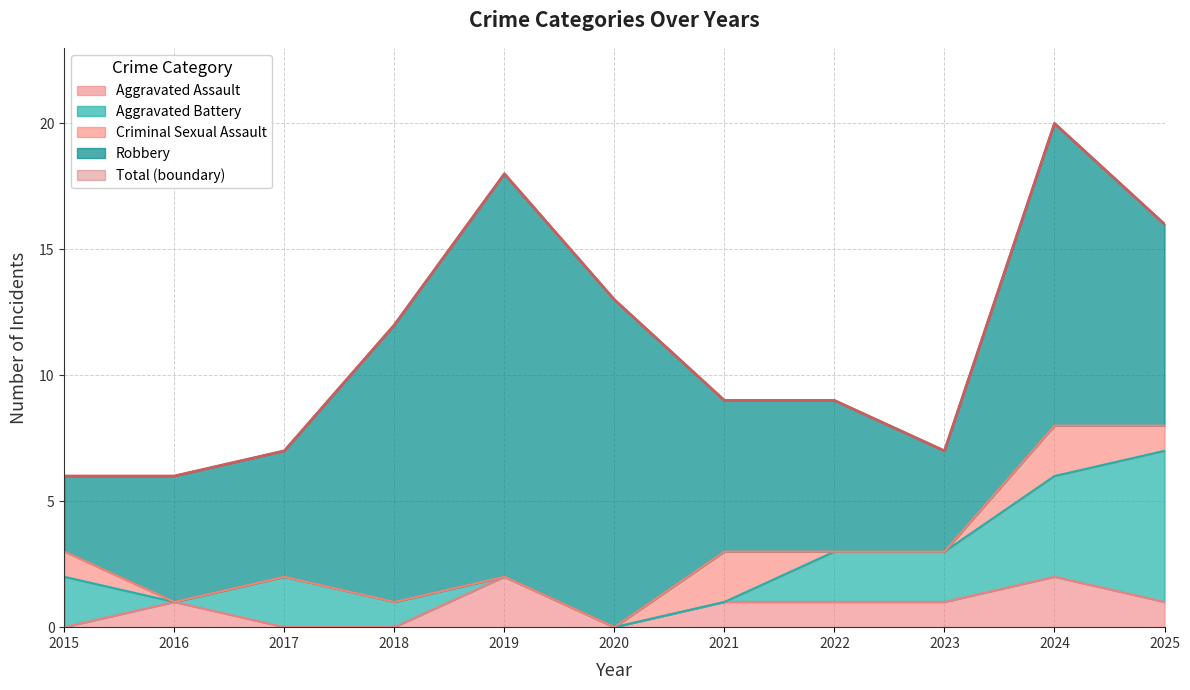

Where is Robbery nearest to the value 9?

2025